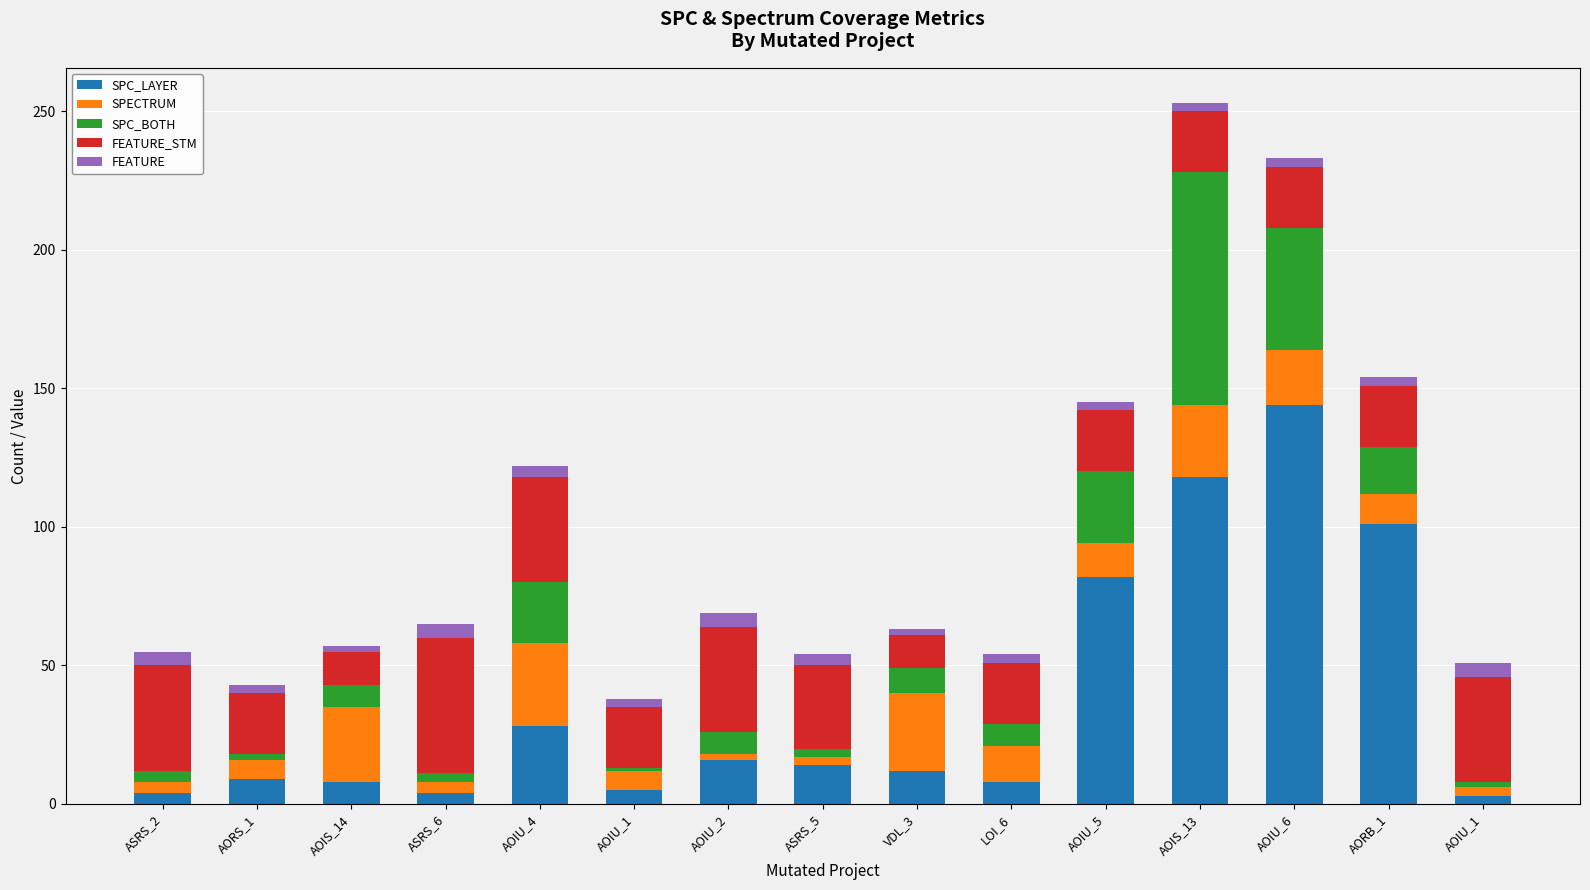

The SPC_LAYER series shows 192 at AOIU_6. True or false?

False